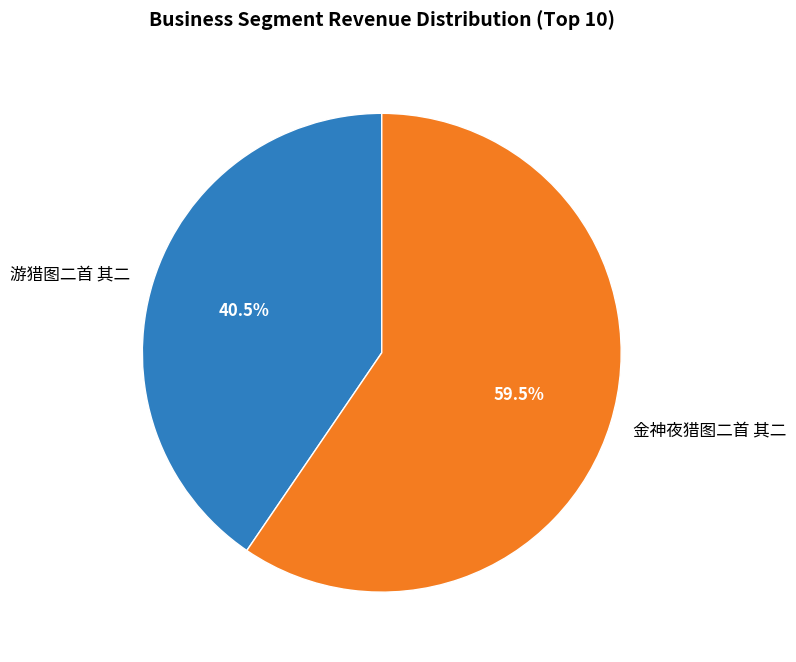

To the nearest percent, what is the difference between the 游猎图二首 其二 and 金神夜猎图二首 其二 slice percentages?

19%